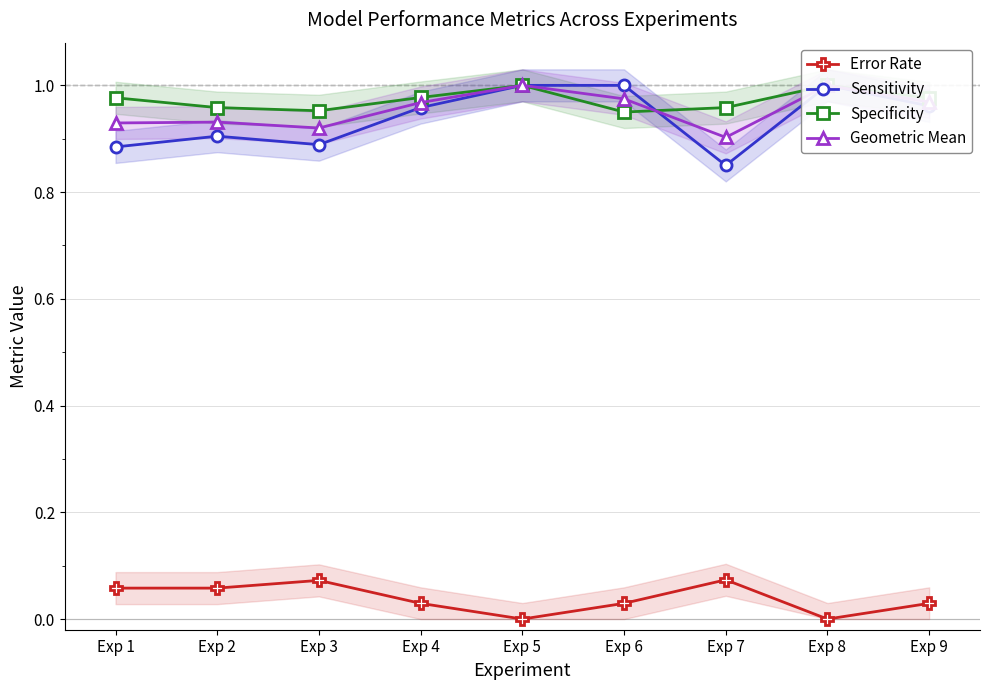

What is the average value of the Sensitivity series?

0.9